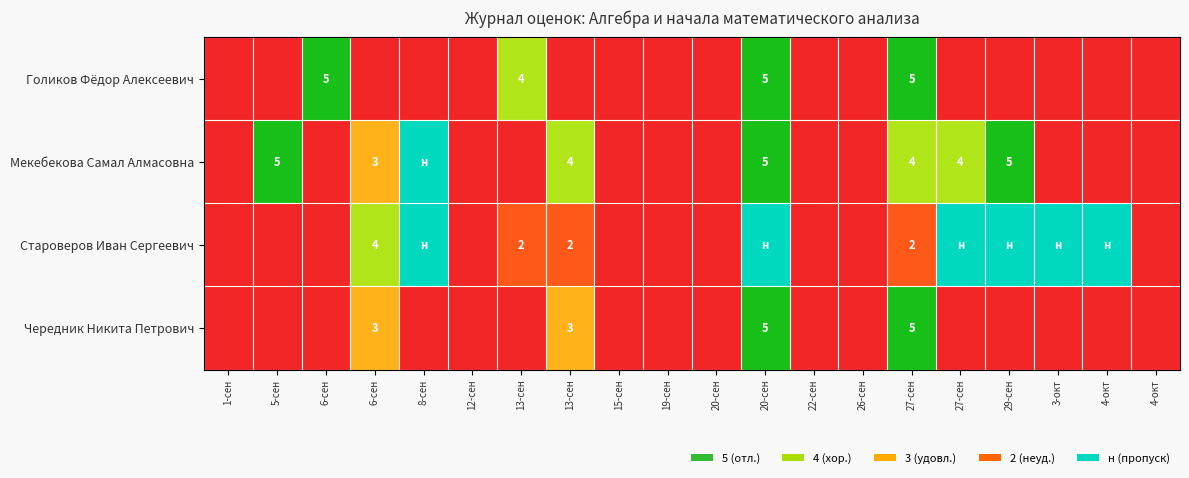

Which label corresponds to the smallest value in the chart?

8-сен